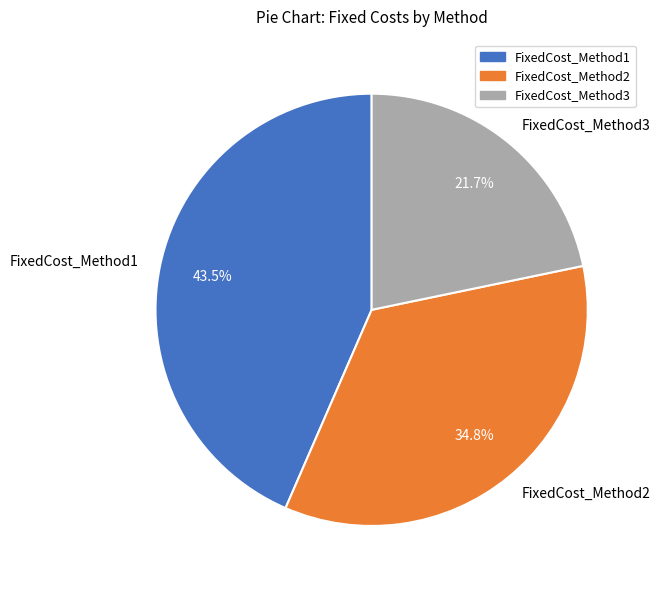

How much of the chart is everything except FixedCost_Method2?

65.2%